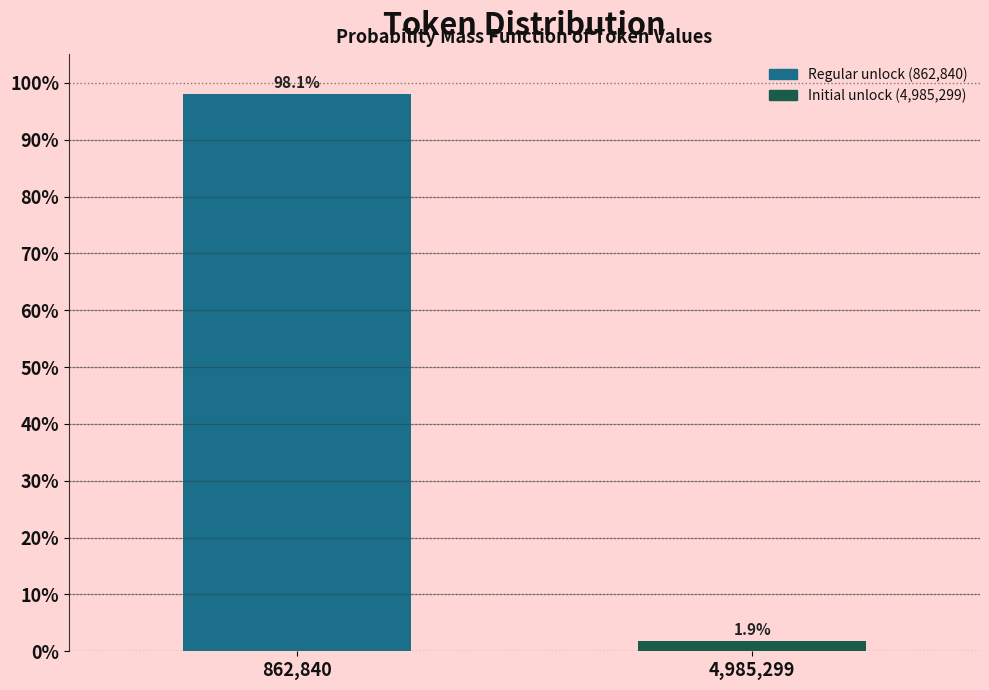

Reading right to left, extract all data points from this chart.

4,985,299=1.9	862,840=98.1